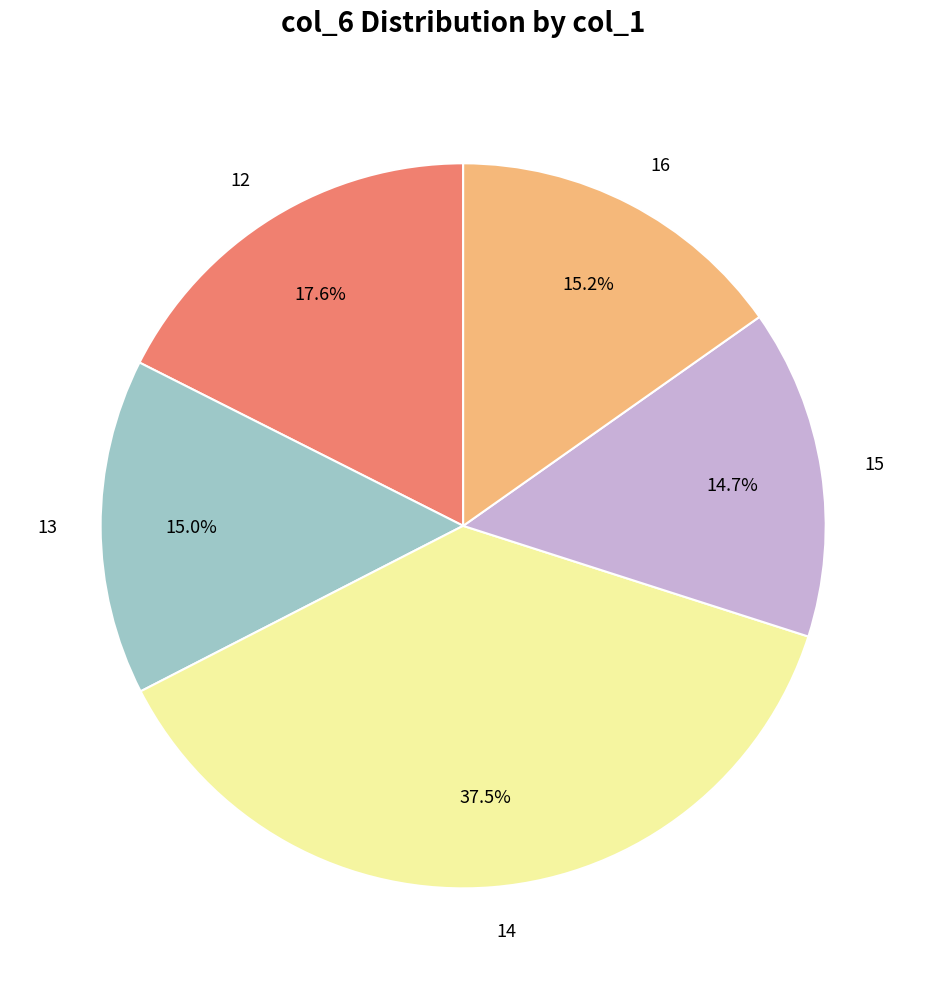

How much of the chart is everything except 12?

82.4%